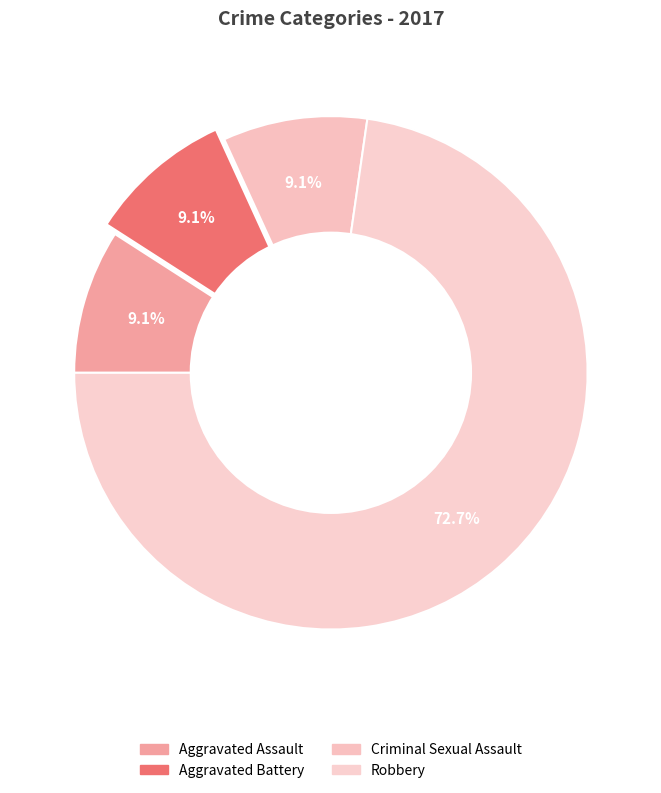

Which category has the biggest portion of the pie?

Robbery